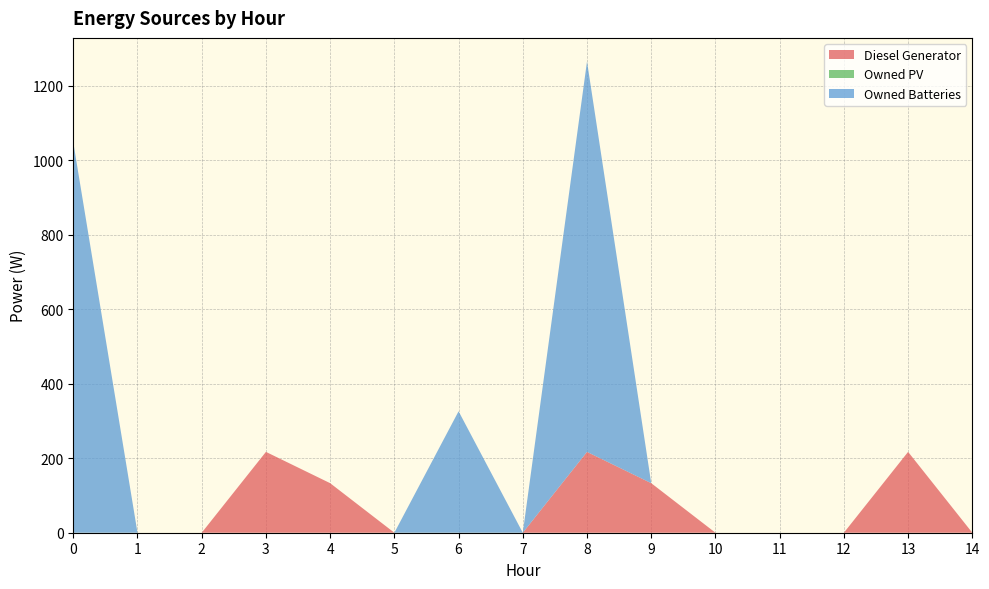

Reading left to right, extract all data points from this chart.

Diesel Generator: 0=0	1=0	2=0	3=217	4=133	5=0	6=0	7=0	8=217	9=133	10=0	11=0	12=0	13=217	14=0
Owned PV: 0=0	1=0	2=0	3=0	4=0	5=0	6=0	7=0	8=0	9=0	10=0	11=0	12=0	13=0	14=0
Owned Batteries: 0=1048	1=0	2=0	3=0	4=0	5=0	6=326	7=0	8=1048	9=0	10=0	11=0	12=0	13=0	14=0